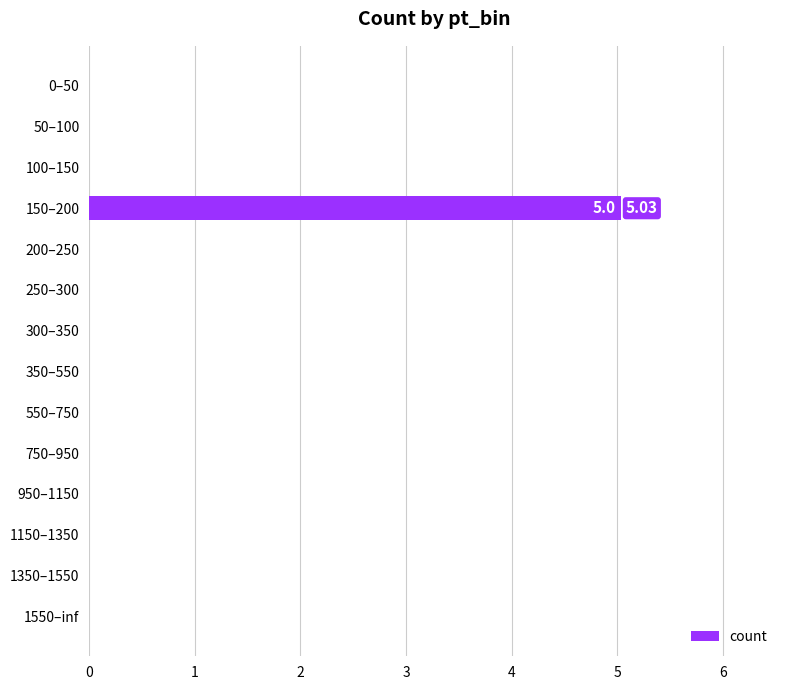

How many data points does each series have?

14